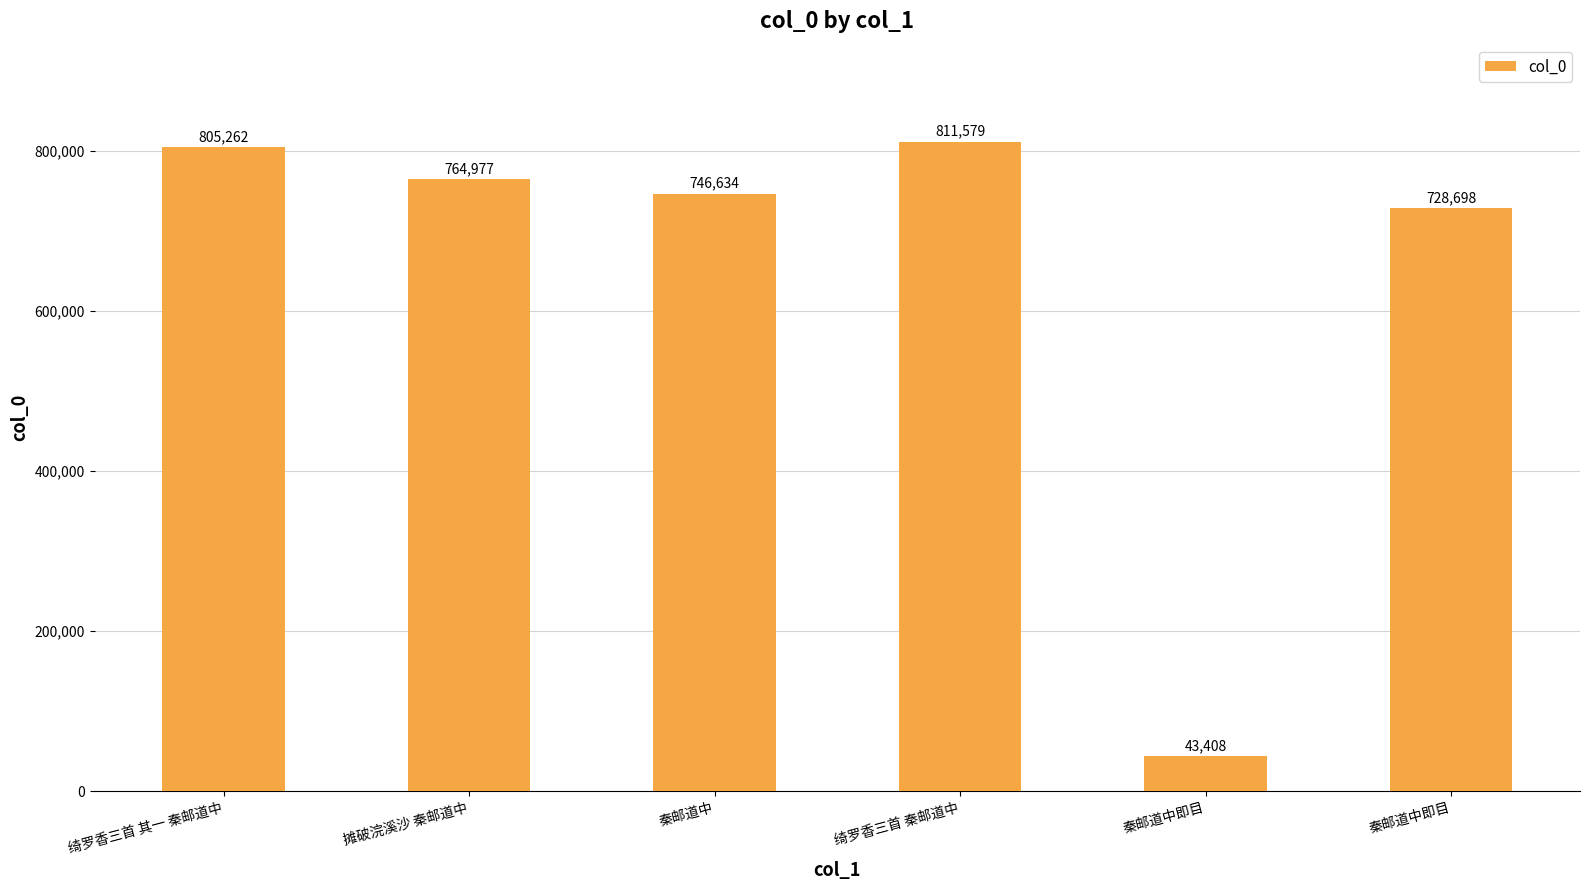

How many categories are shown in the chart?

6